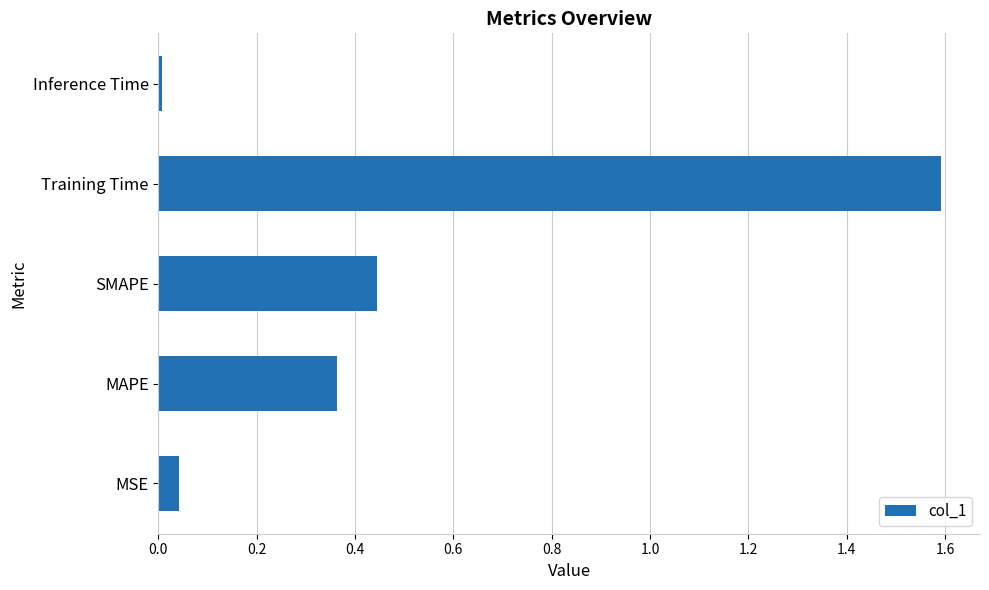

What is the change in value from SMAPE to Training Time?

+1.1